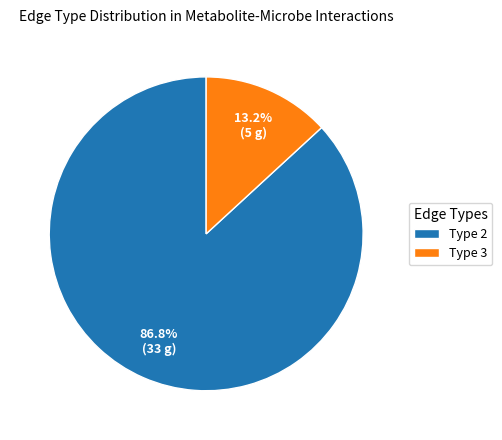

What is the majority slice?

Type 2